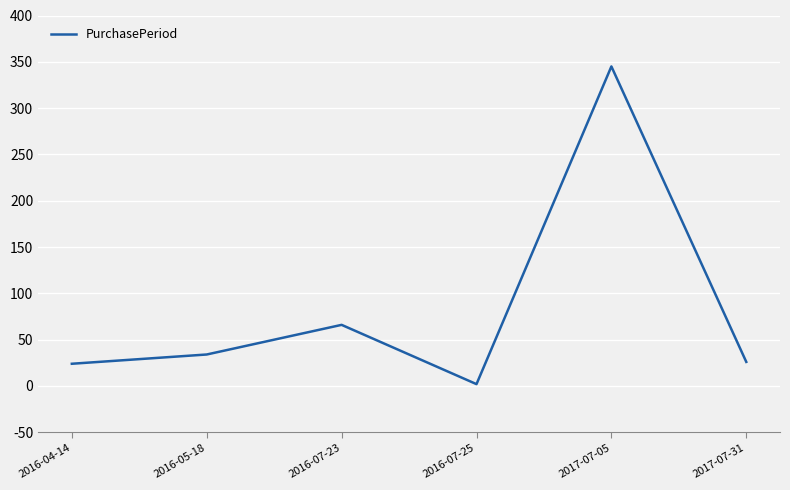

What is the difference between the maximum and minimum values?

343